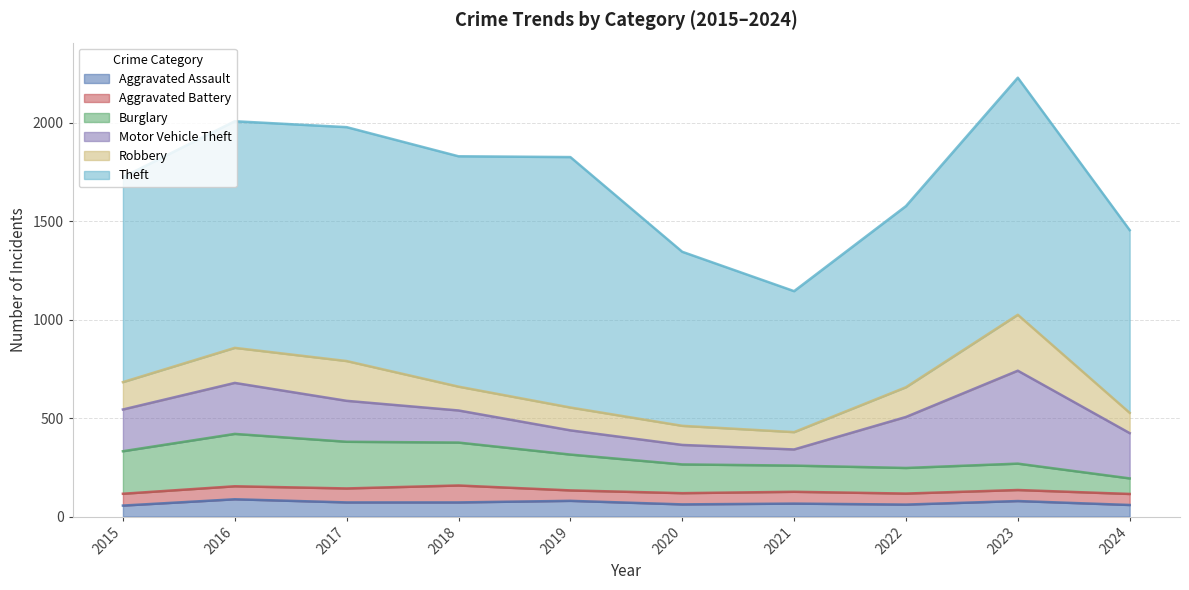

How many lines are shown in the chart?

6